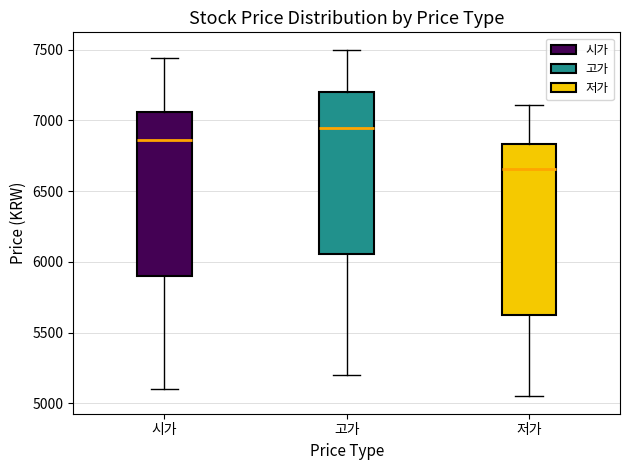

Which box is the tallest, from its lower edge to its upper edge?

저가